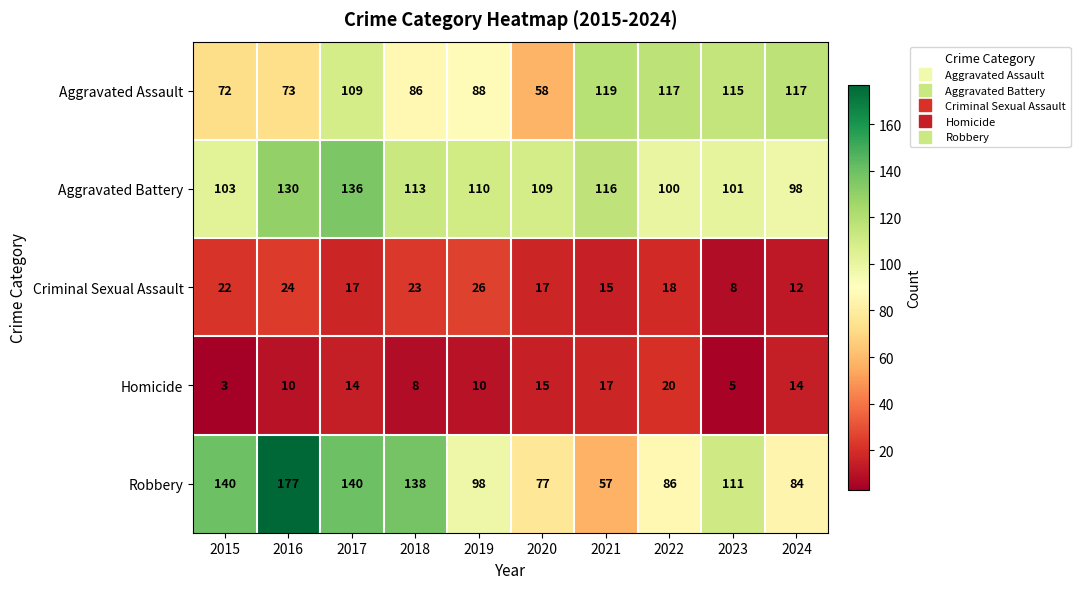

Which category has the lowest value across all series?

2015